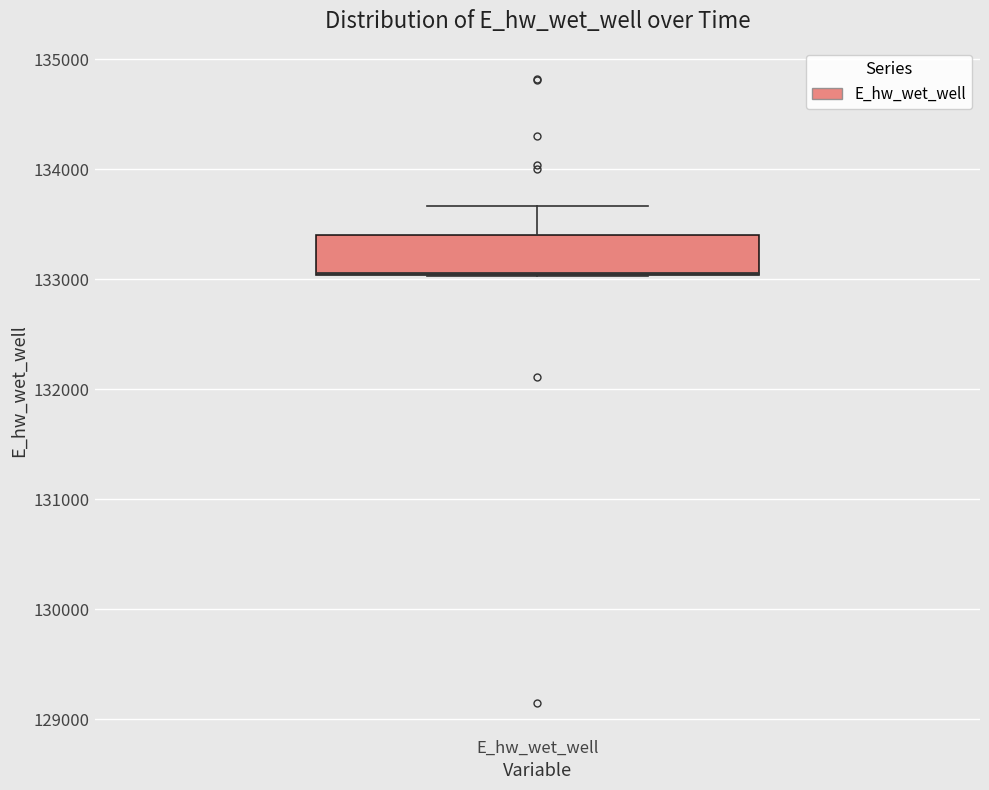

Read this box plot against the y-axis: the position of the median line, the range covered by the box, and the ends of both whiskers. The values are not printed on the chart, so give them approximately, as read against the axis.

median 133100 (drawn on the box's lower edge), box 133000 to 133400, whiskers 133000 to 133700